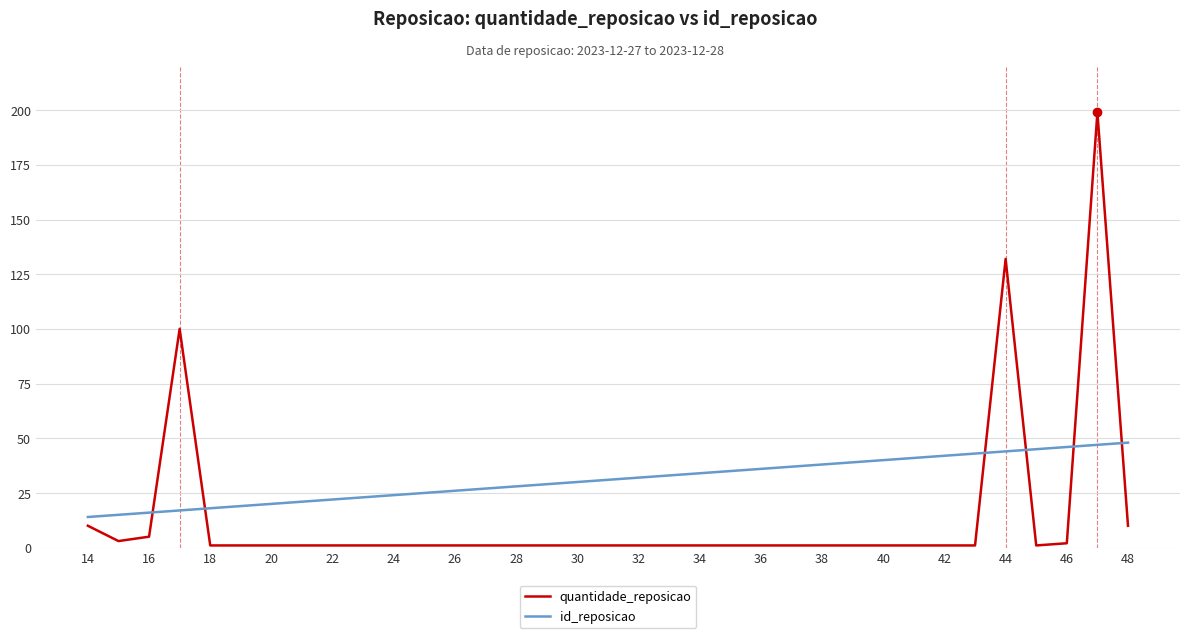

What is the difference between the maximum and minimum values in the id_reposicao series?

34